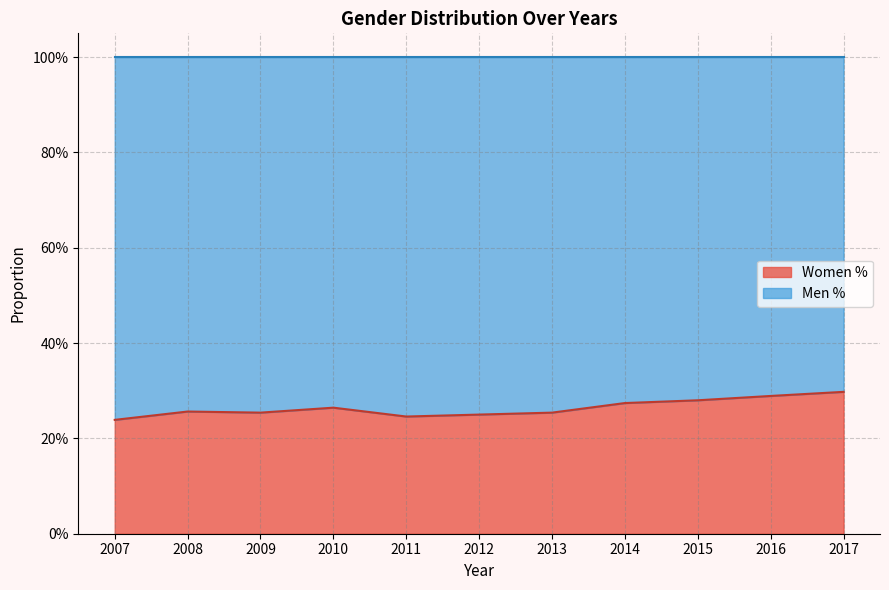

What is the value of the 2nd point from the left?

0.3